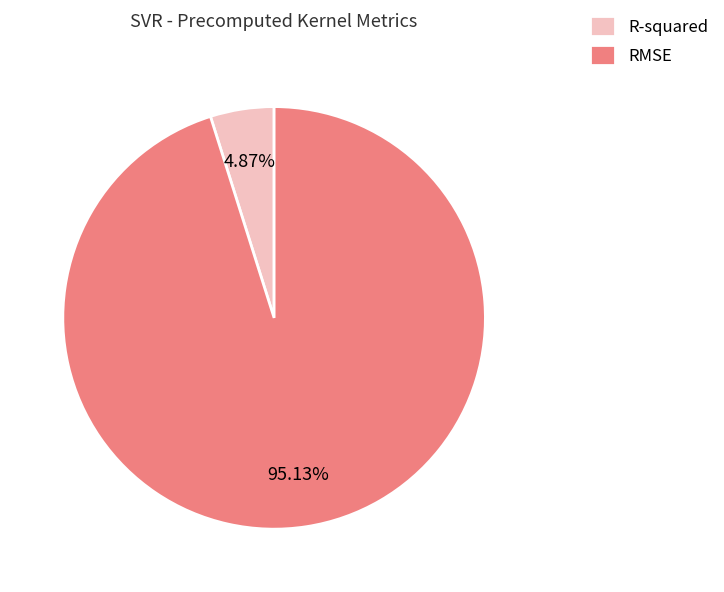

How many slices are in this pie chart?

2